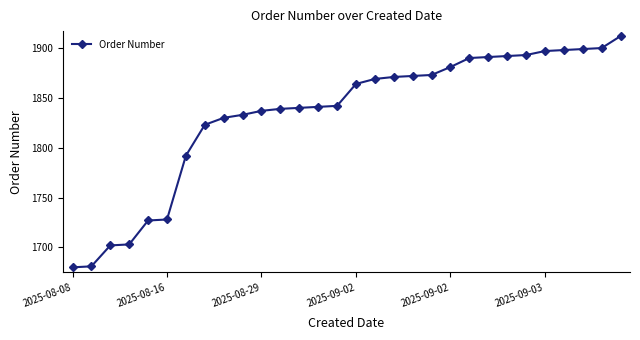

Count the number of data series in this chart.

1